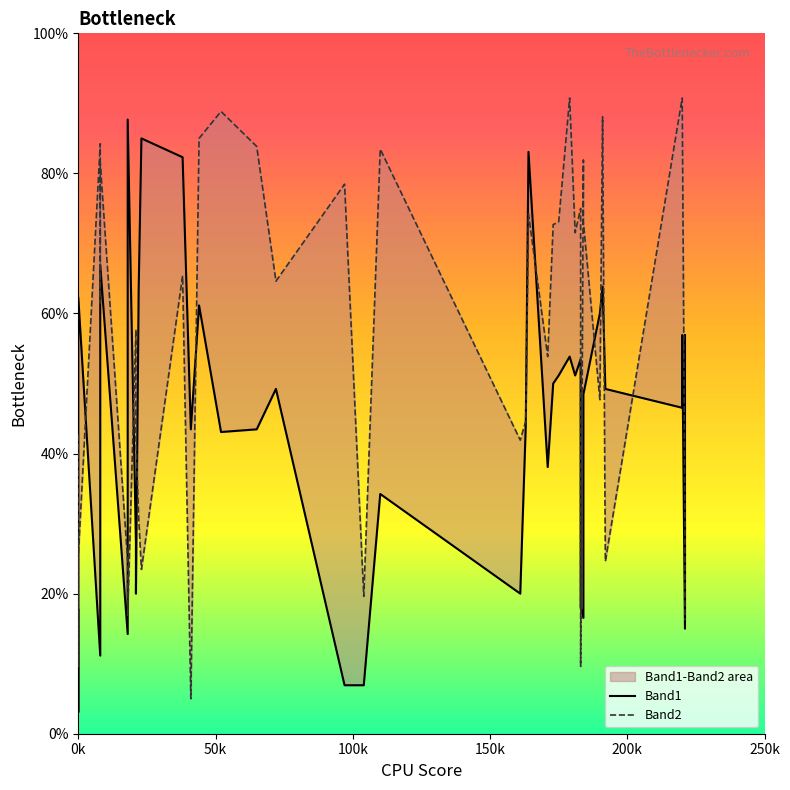

Is the value of Band1 at 22 greater than the value of Band2 at 29?

No